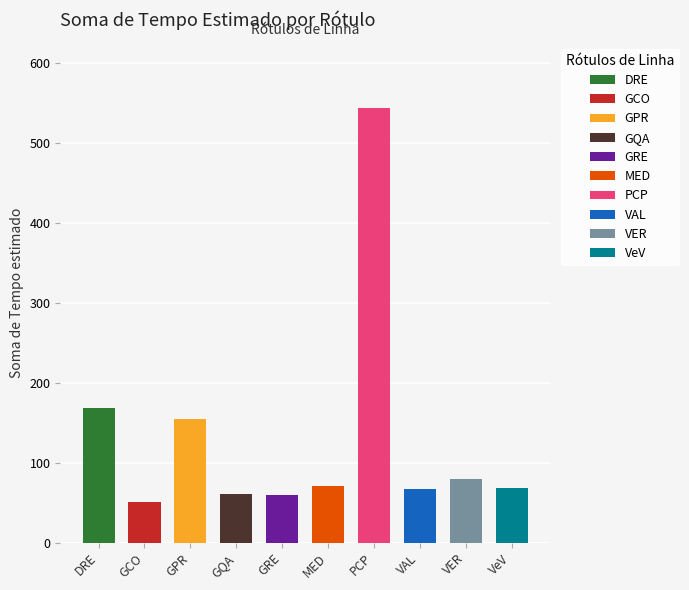

What is the label of the 6th bar from the left?

MED